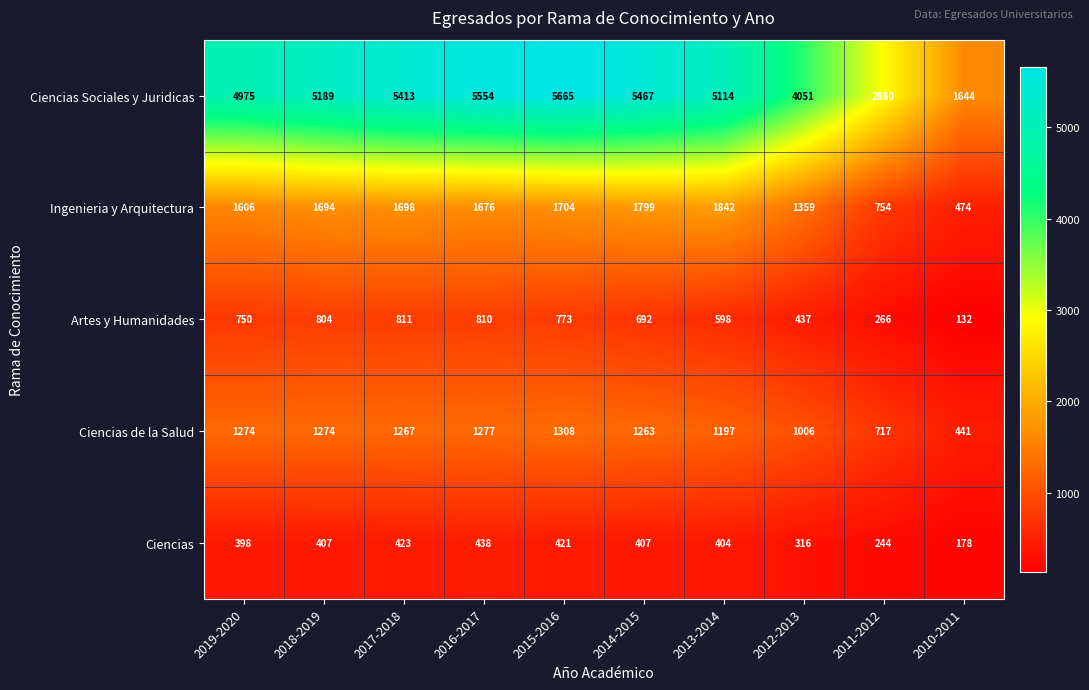

Which series has the largest total across all categories?

Ciencias Sociales y Juridicas